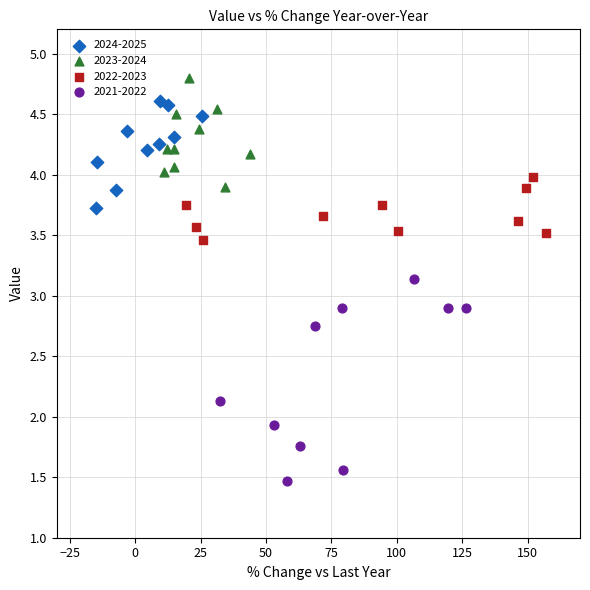

Which series contains the lowest Y value?

2021-2022